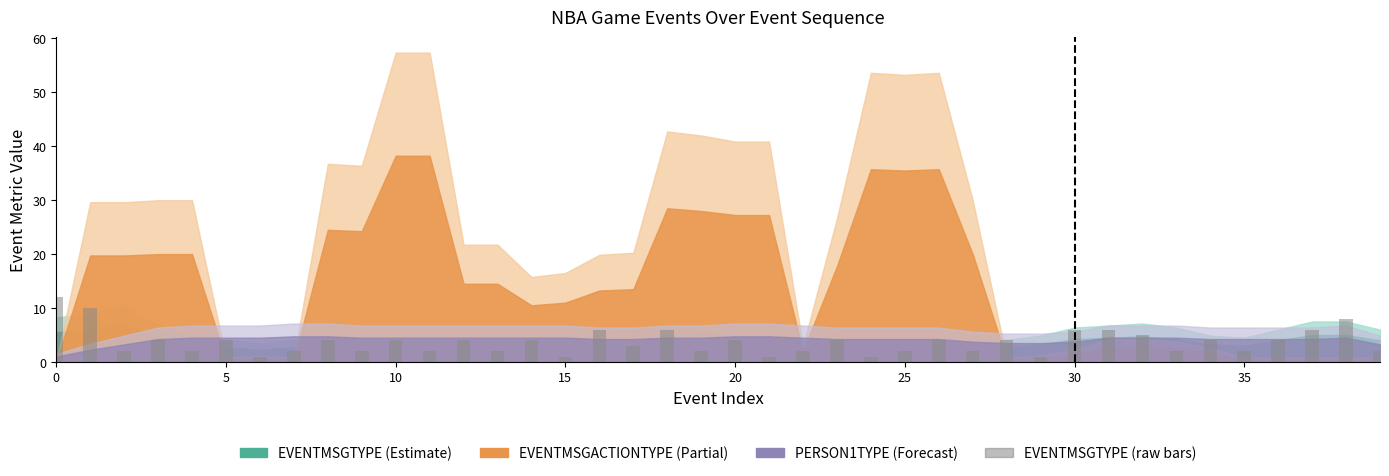

What is the average value?

4